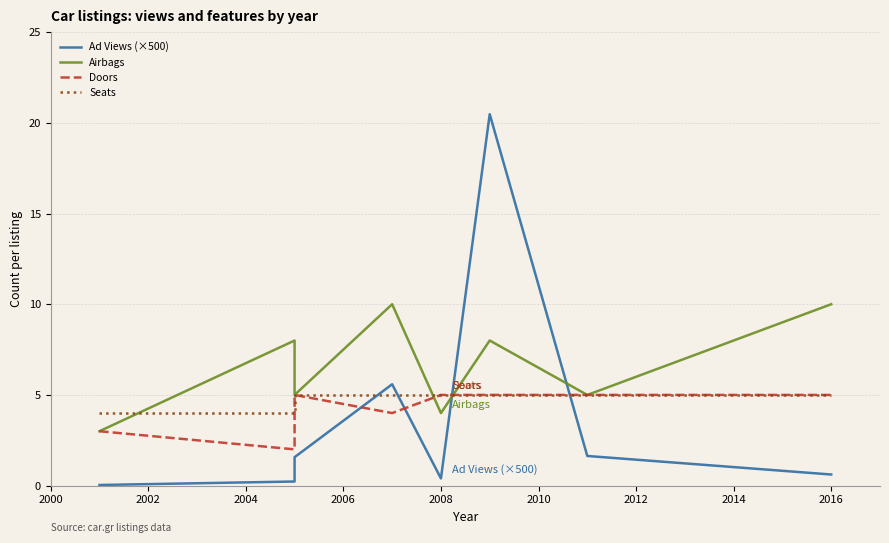

Which series has the largest total across all categories?

Airbags